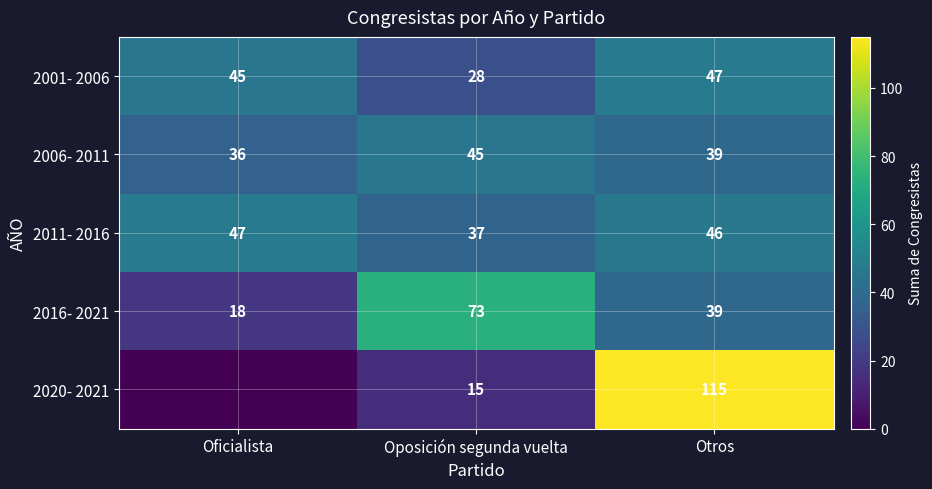

What is the minimum value for 2016- 2021?

18